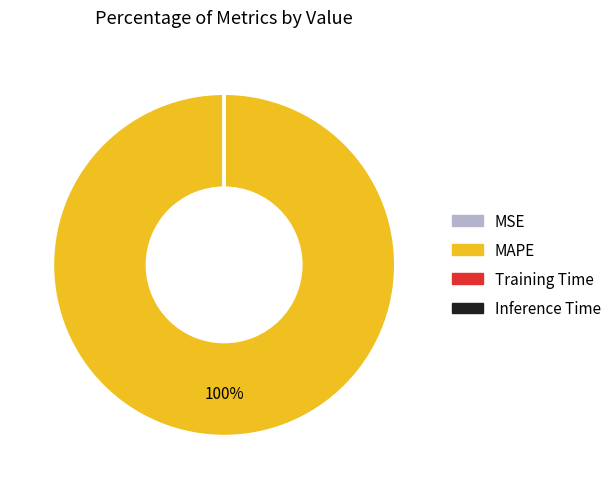

Is there any slice that represents more than half of the pie?

Yes